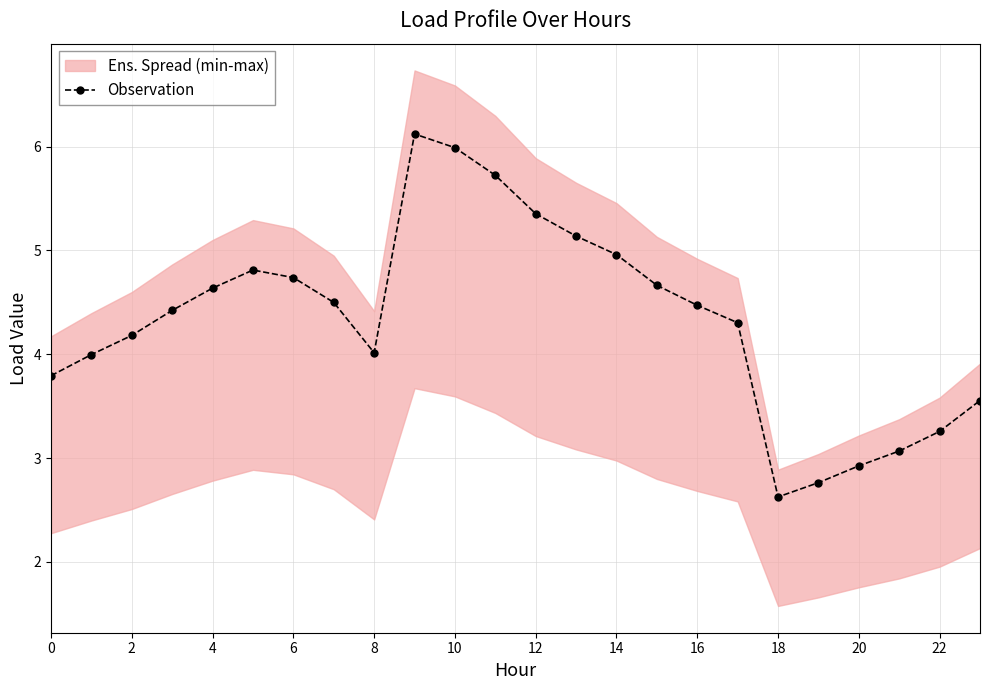

How many lines are shown in the chart?

1